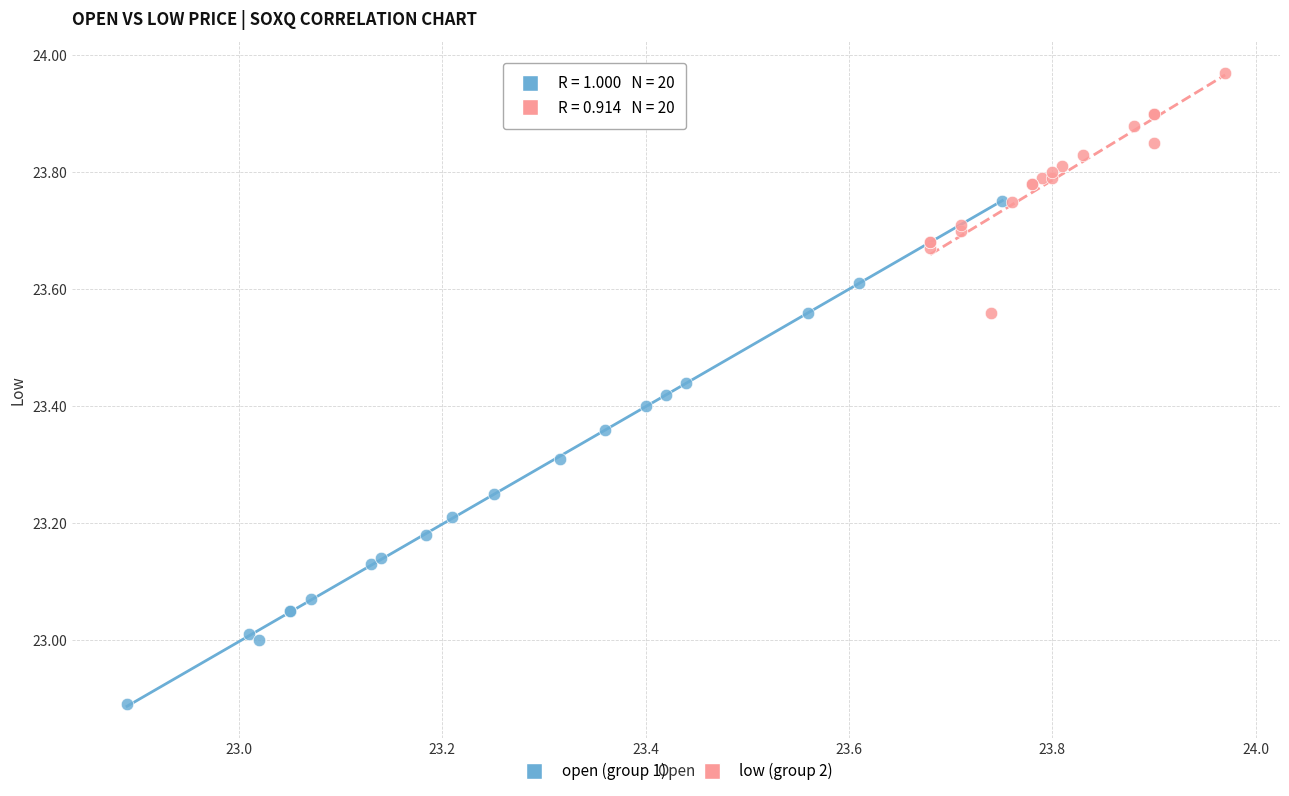

Which series reaches the maximum Y coordinate?

low (group 2)